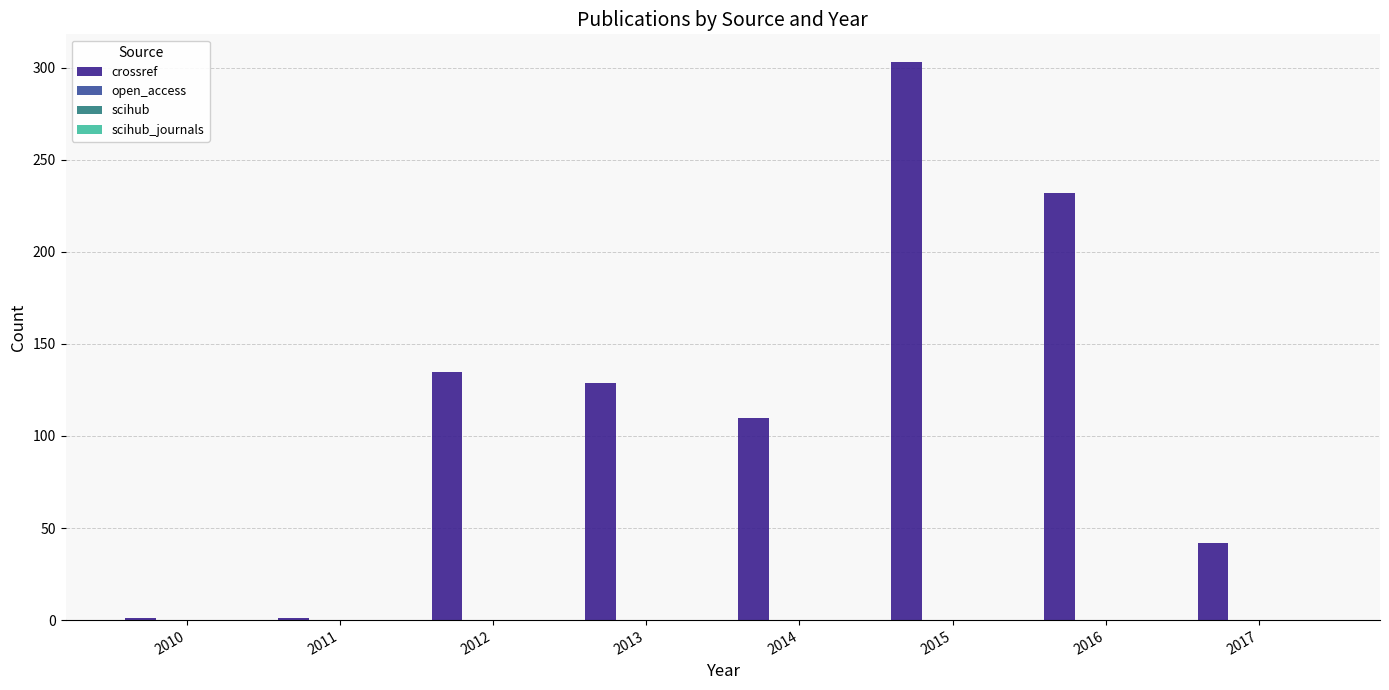

What is the average value?

119